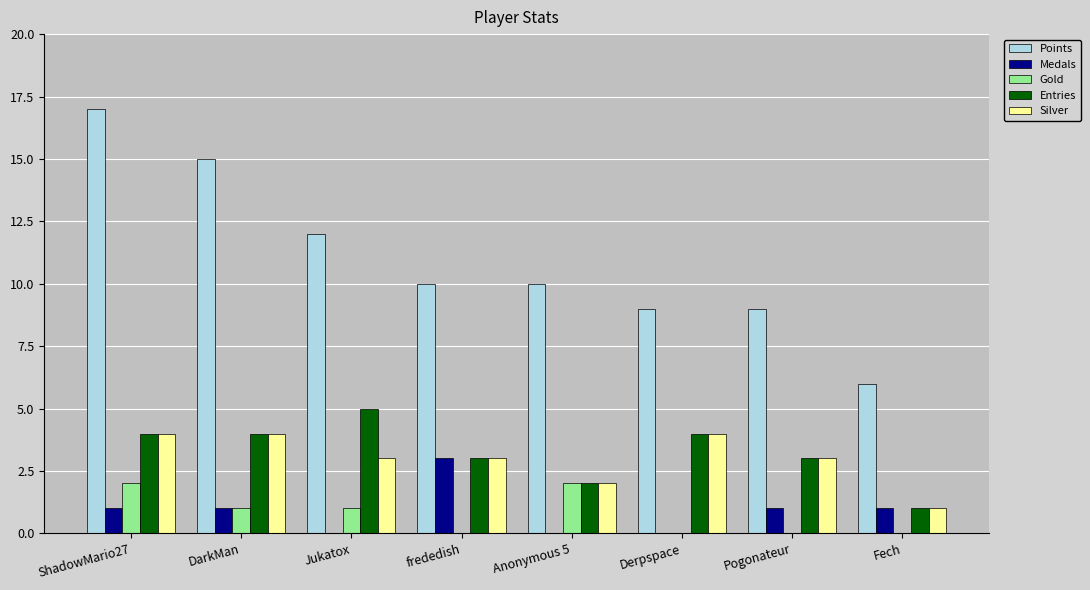

What is the total value across all series at DarkMan?

25